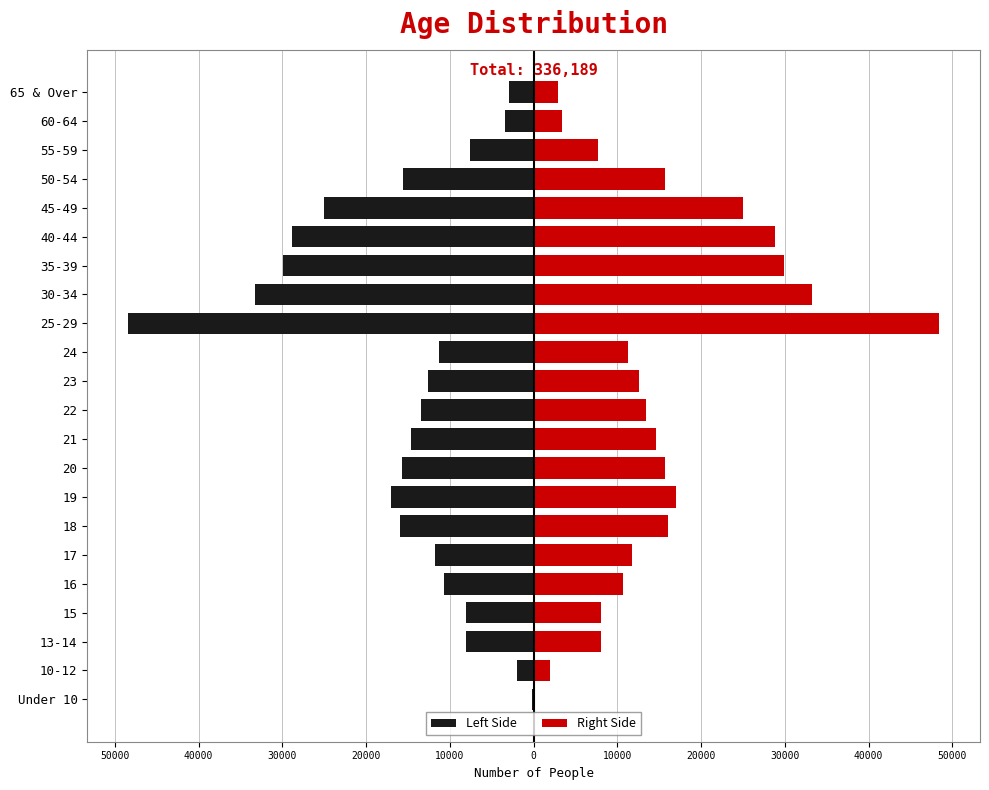

What is the minimum value for Right Side?

223